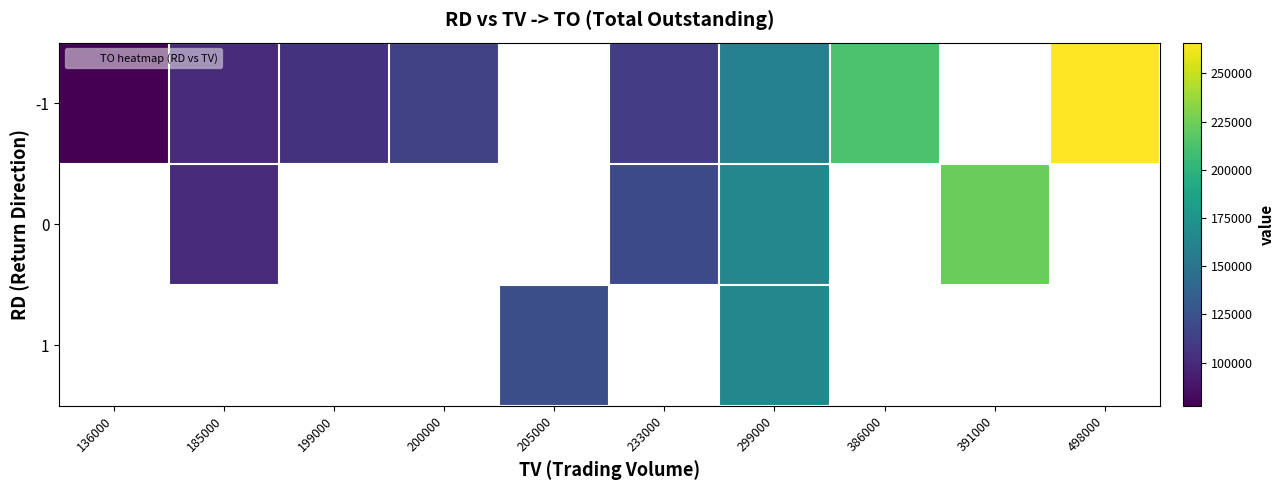

Rank the series by their maximum value, from lowest to highest.

-1, 0, 1